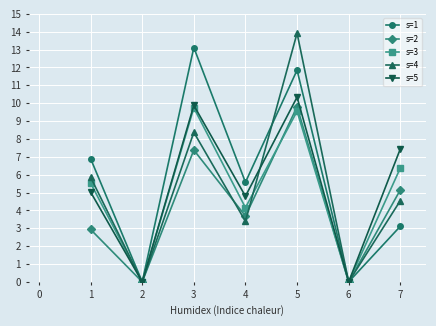

At how many categories does at least one series exceed 4?

5